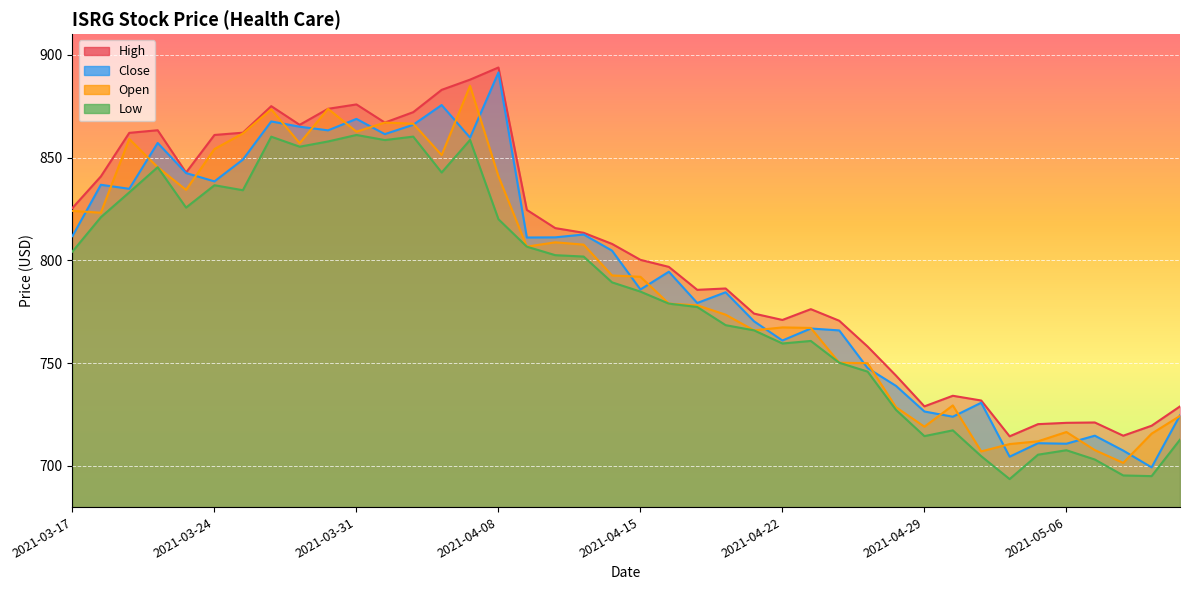

Between 2021-04-08 and 2021-04-07, which is larger?

2021-04-08